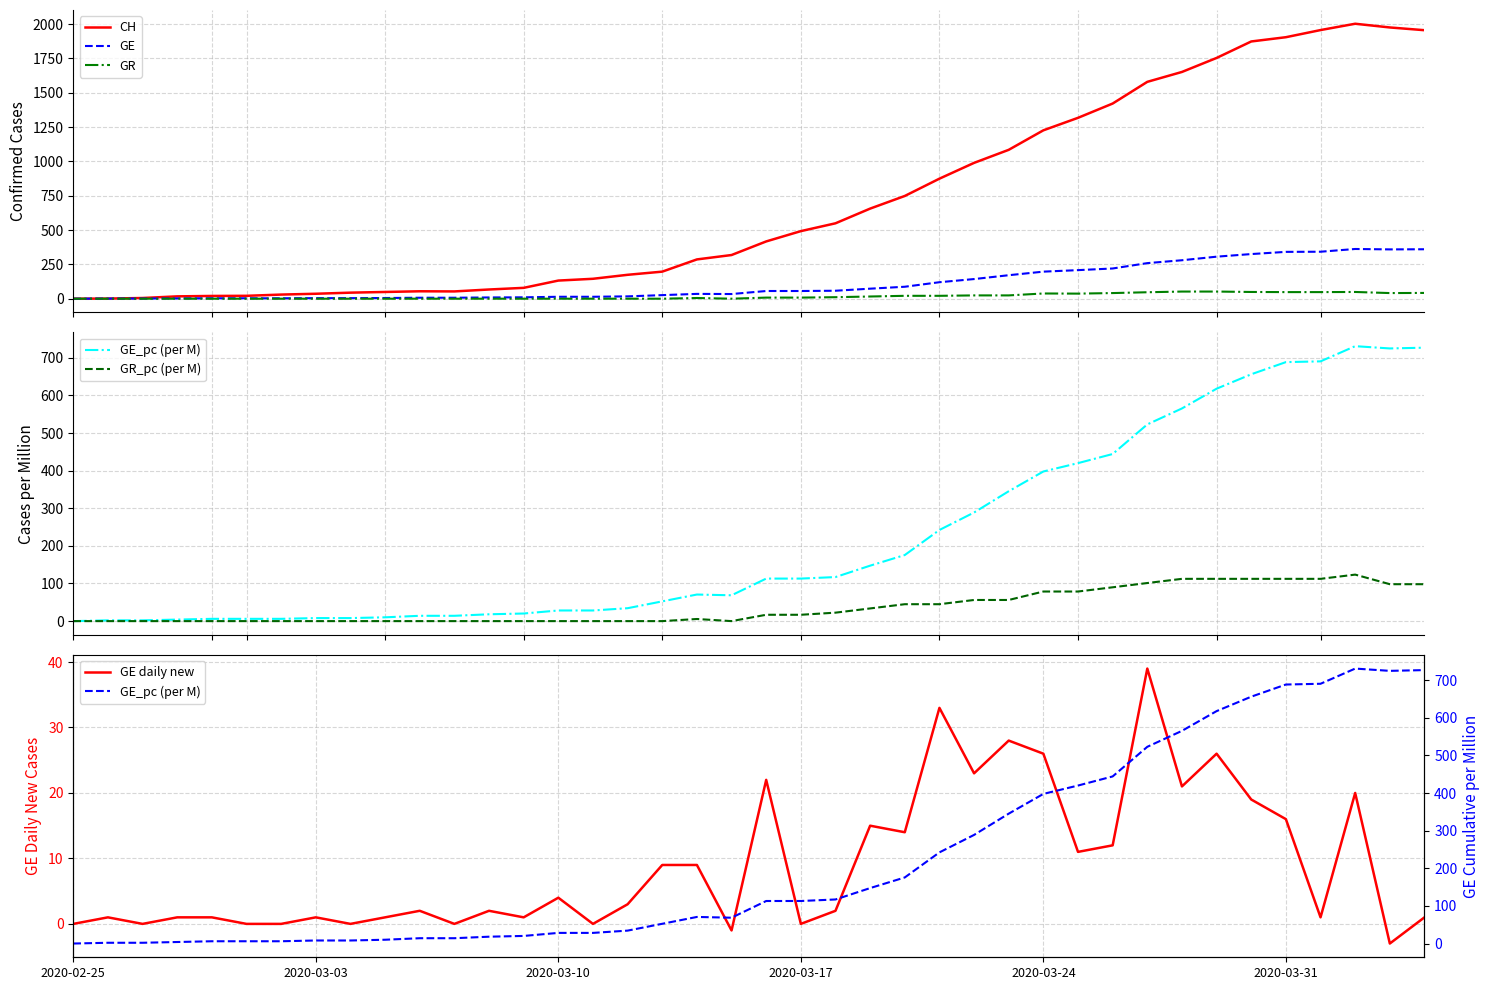

What is the maximum value for CH?

2002